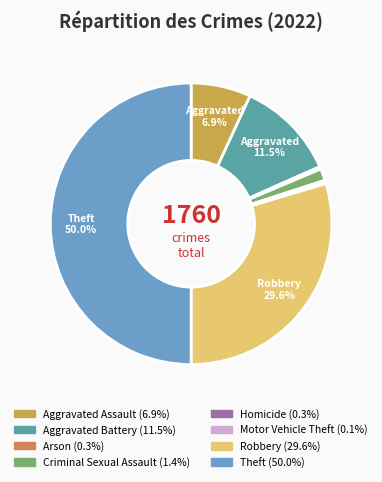

What is the largest slice in the pie chart?

Theft